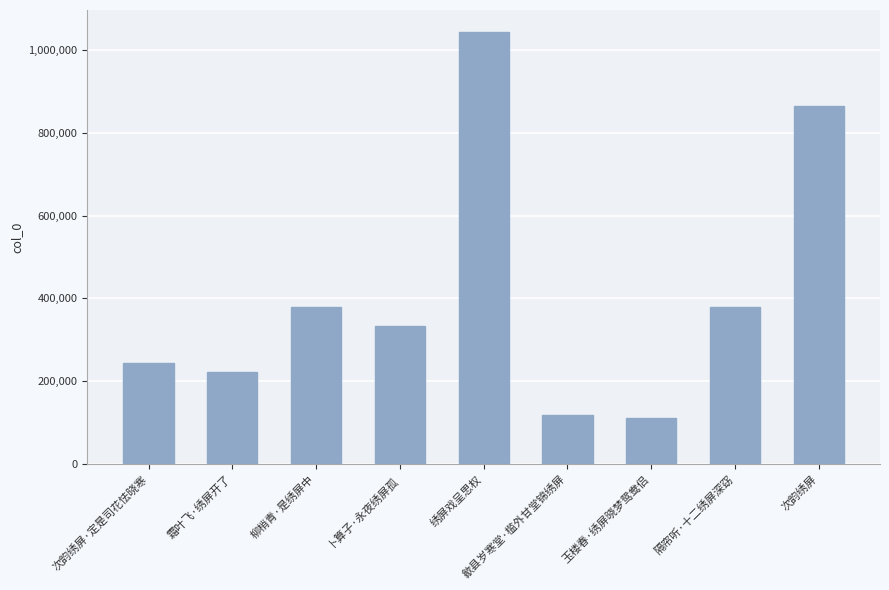

What is the greatest value displayed?

1045216